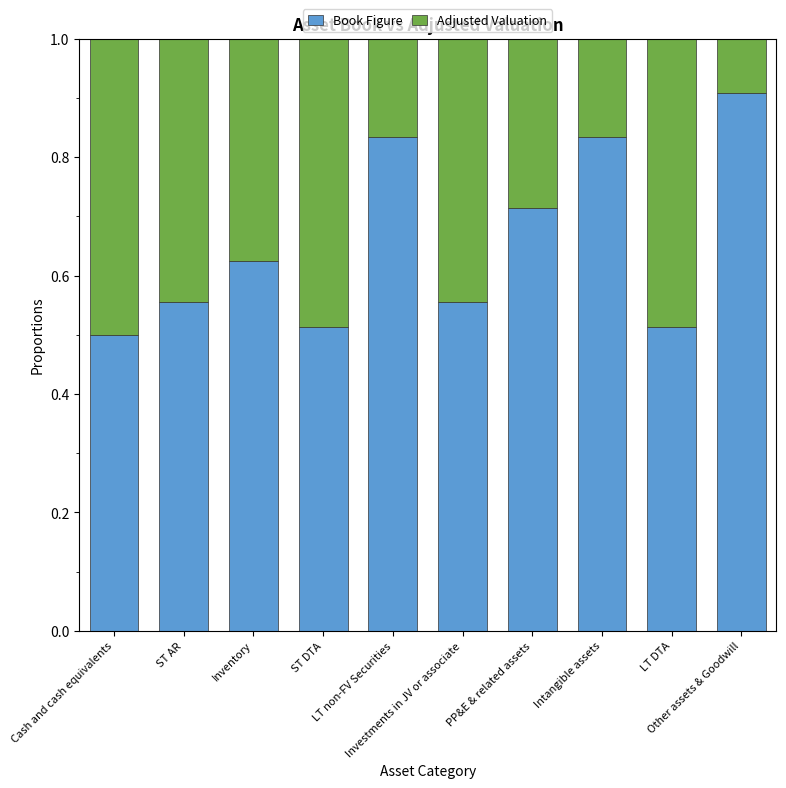

How many data points does each series have?

10